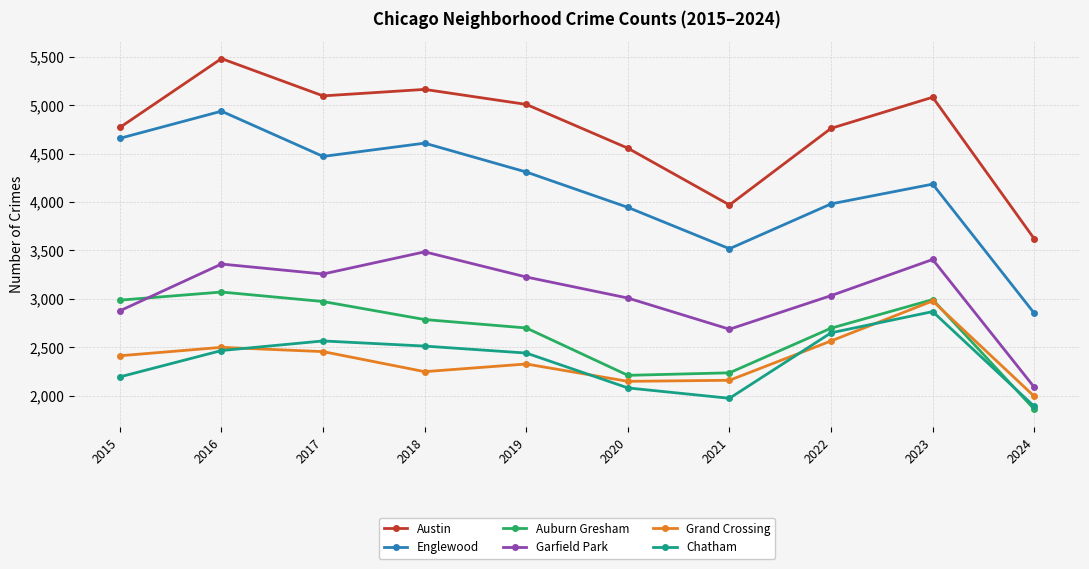

Where does the Austin series first go above 5008?

2016